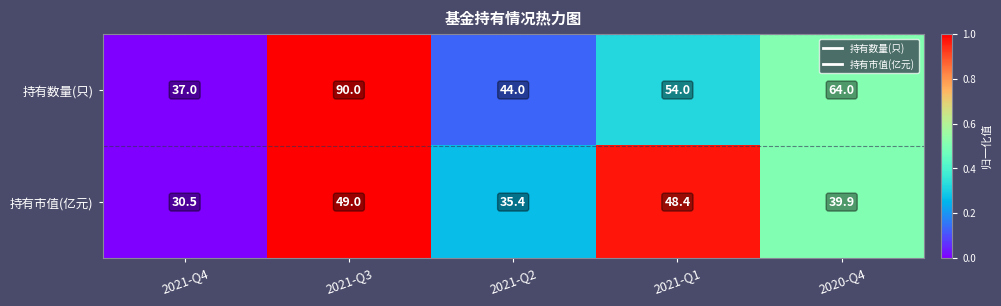

How many series are shown in this chart?

2